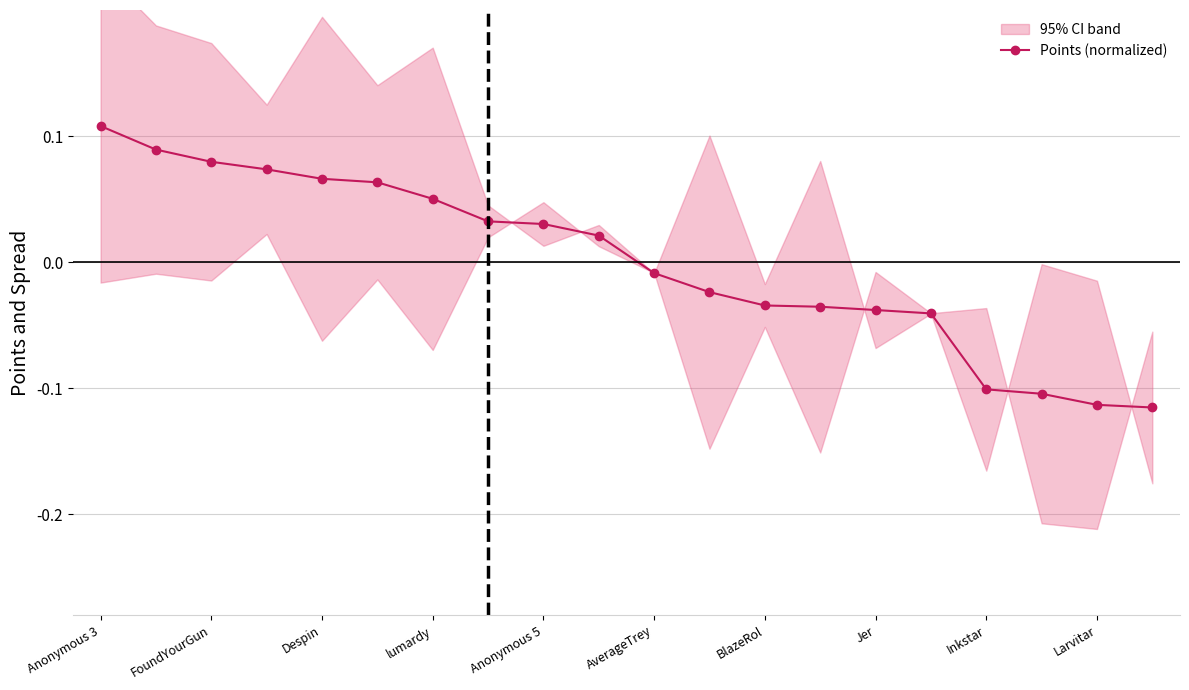

How many lines are shown in the chart?

1